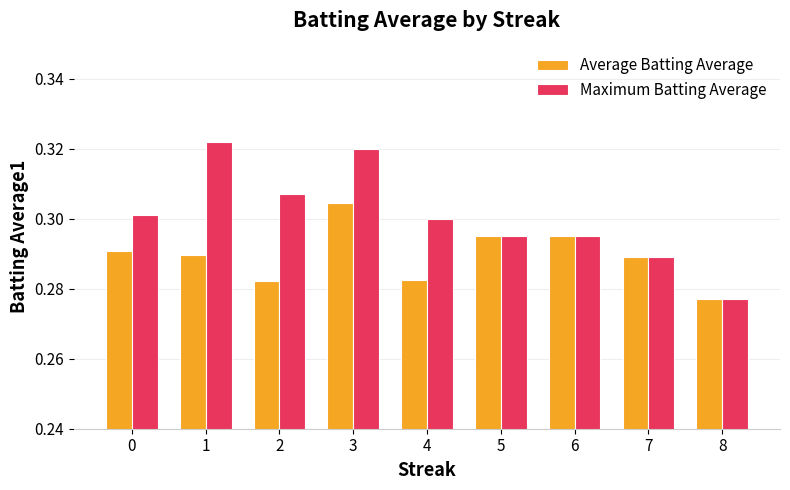

At how many categories does at least one series exceed 0?

9